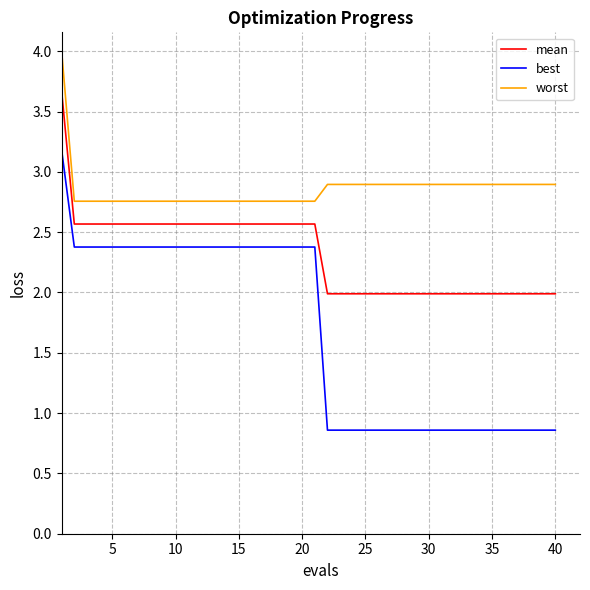

At how many categories does at least one series exceed 1?

40